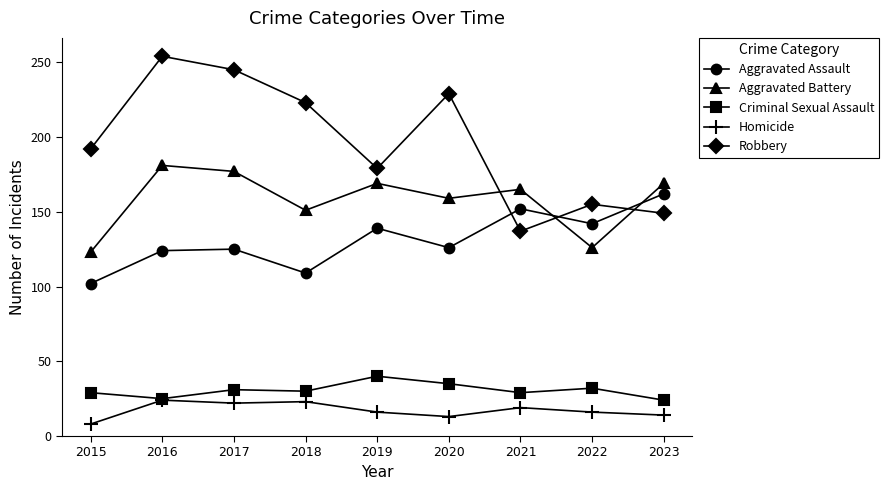

At 2020, list the series in order from smallest to largest.

Homicide, Criminal Sexual Assault, Aggravated Assault, Aggravated Battery, Robbery